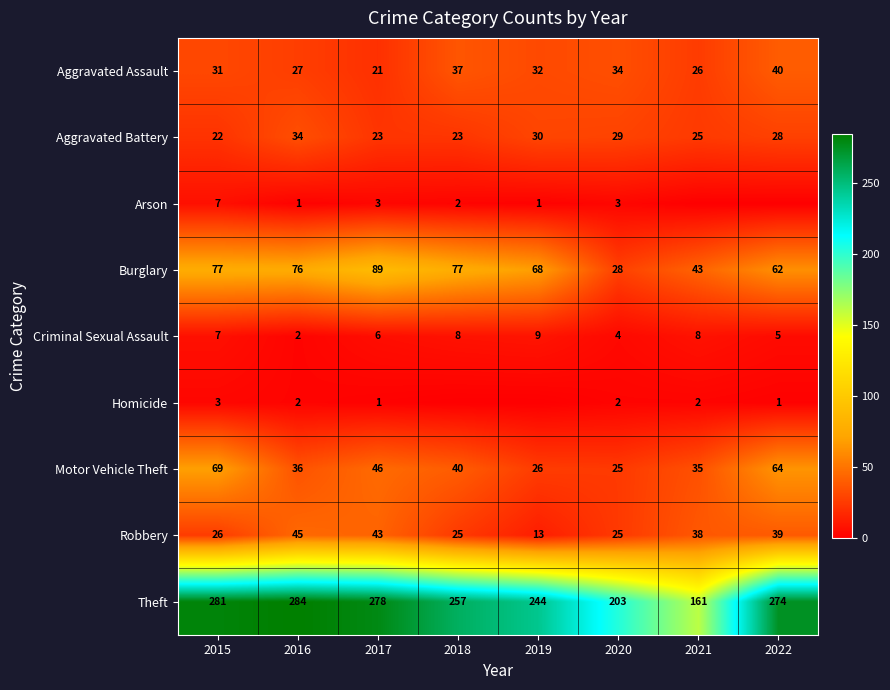

At which label is Aggravated Battery closest to 28?

2022